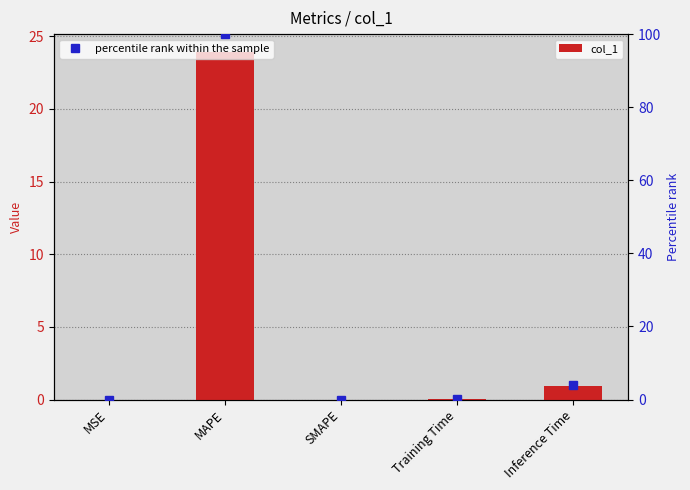

What is the change in value from SMAPE to Inference Time?

+0.9